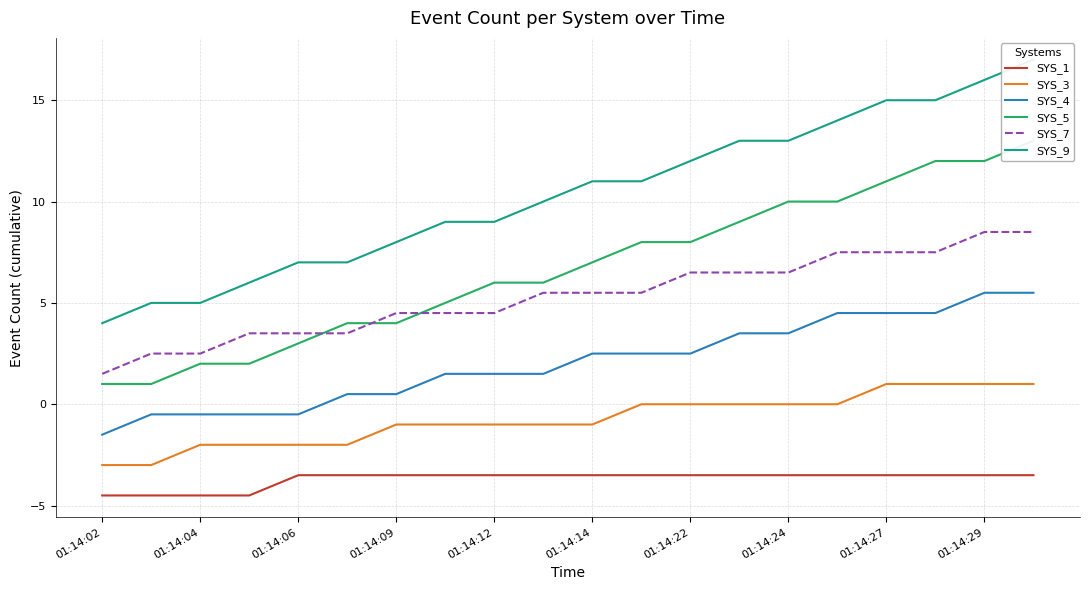

True or false: SYS_9 and SYS_3 intersect in this chart.

False